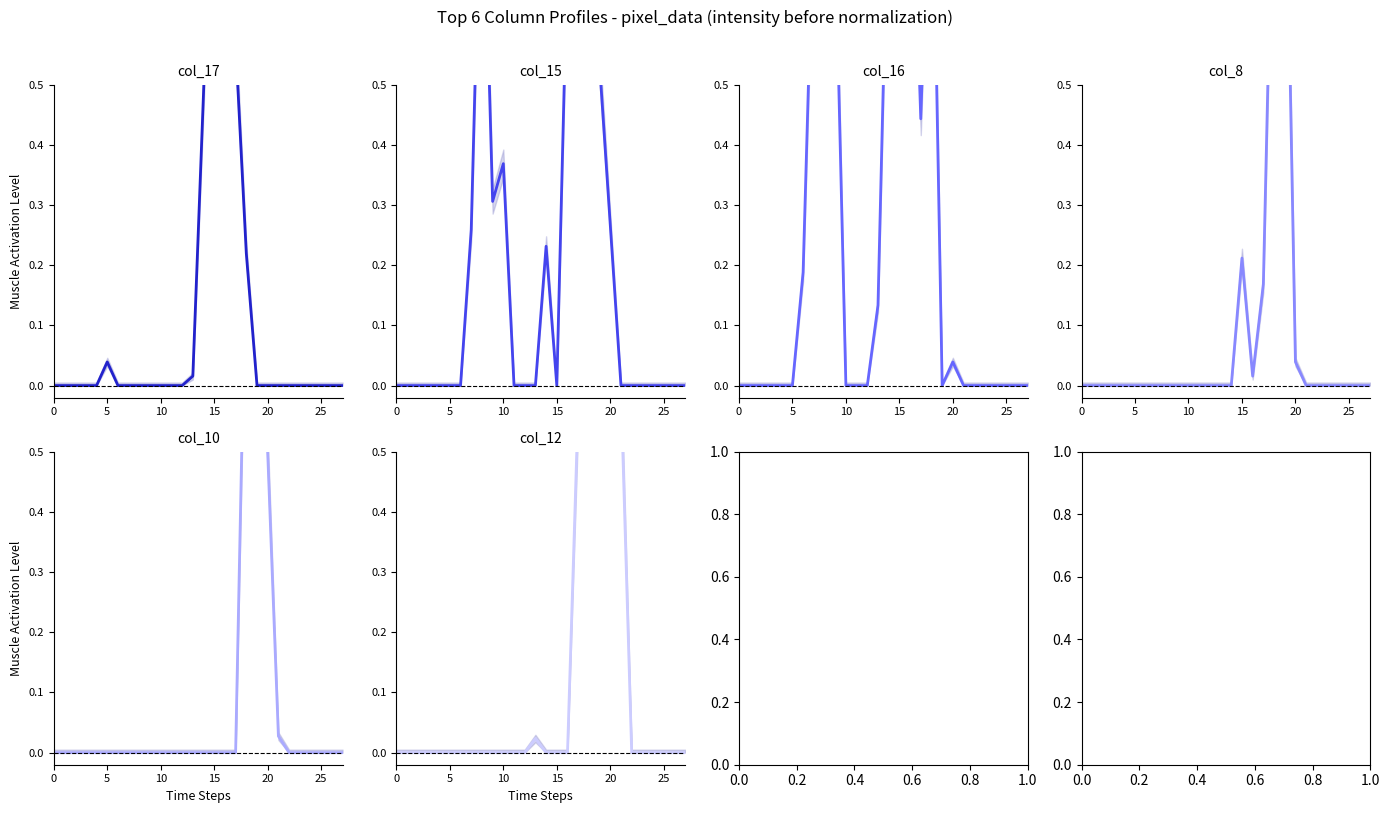

Reading left to right, list all the values displayed in this chart.

col_17: 0.0	0.0	0.0	0.0	0.0	0.0	0.0	0.0	0.0	0.0	0.0	0.0	0.0	0.0	0.5	1.0	0.9	0.6	0.2	0.0	0.0	0.0	0.0	0.0	0.0	0.0	0.0	0.0
col_15: 0.0	0.0	0.0	0.0	0.0	0.0	0.0	0.3	0.9	0.3	0.4	0.0	0.0	0.0	0.2	0.0	0.7	1.0	1.0	0.5	0.3	0.0	0.0	0.0	0.0	0.0	0.0	0.0
col_16: 0.0	0.0	0.0	0.0	0.0	0.0	0.2	0.8	1.0	0.7	0.0	0.0	0.0	0.1	0.9	0.6	1.0	0.4	1.0	0.0	0.0	0.0	0.0	0.0	0.0	0.0	0.0	0.0
col_8: 0.0	0.0	0.0	0.0	0.0	0.0	0.0	0.0	0.0	0.0	0.0	0.0	0.0	0.0	0.0	0.2	0.0	0.2	1.0	1.0	0.0	0.0	0.0	0.0	0.0	0.0	0.0	0.0
col_10: 0.0	0.0	0.0	0.0	0.0	0.0	0.0	0.0	0.0	0.0	0.0	0.0	0.0	0.0	0.0	0.0	0.0	0.0	0.9	1.0	0.5	0.0	0.0	0.0	0.0	0.0	0.0	0.0
col_12: 0.0	0.0	0.0	0.0	0.0	0.0	0.0	0.0	0.0	0.0	0.0	0.0	0.0	0.0	0.0	0.0	0.0	0.6	1.0	1.0	0.7	0.6	0.0	0.0	0.0	0.0	0.0	0.0